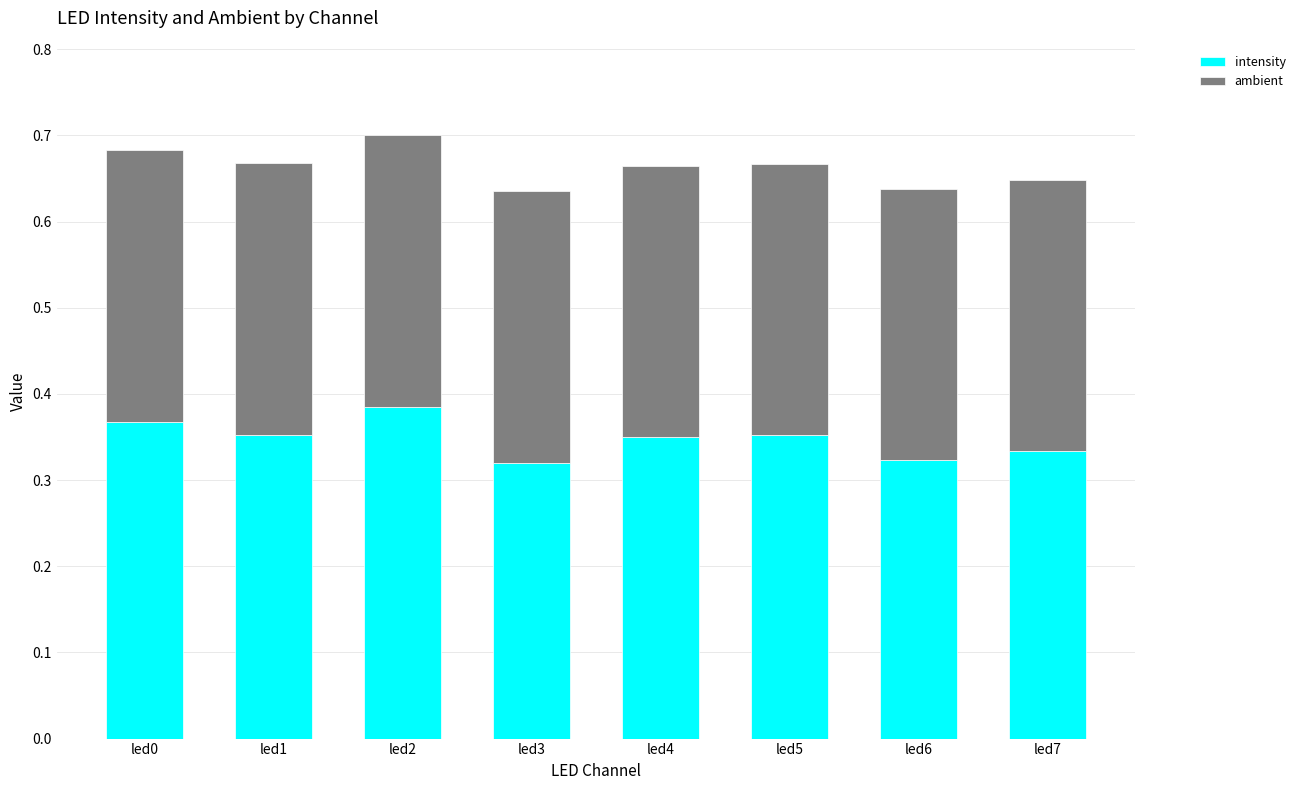

Count the intensity values in the range 0 to 1.

8